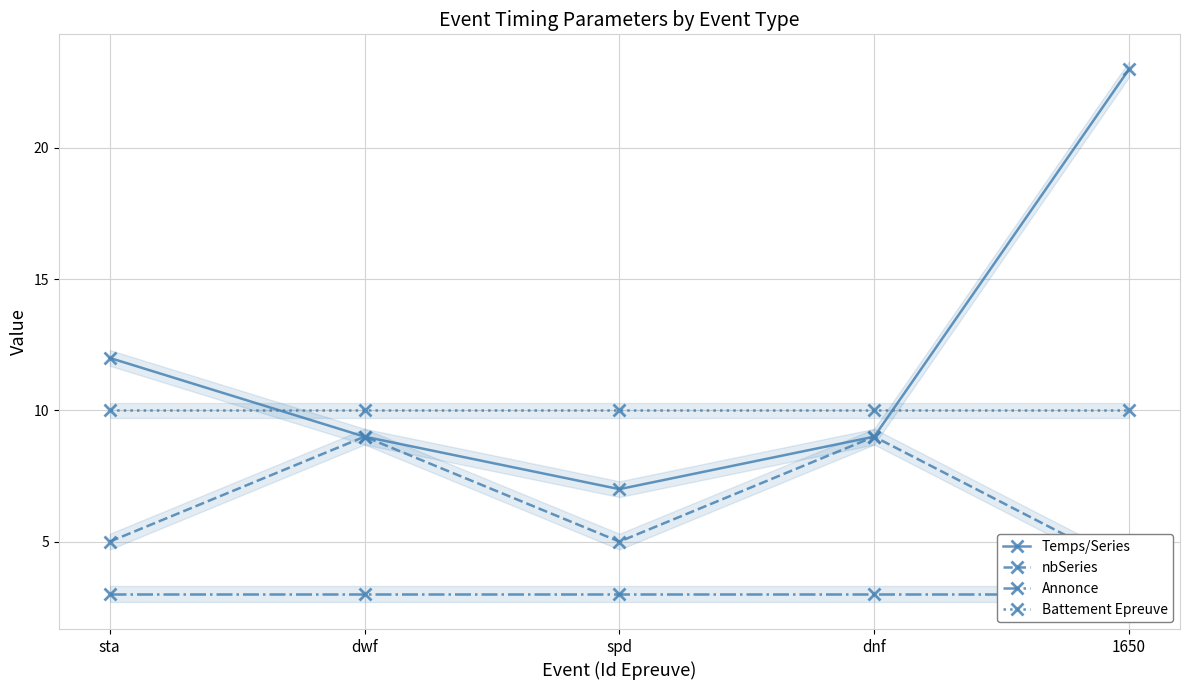

After their last crossing, which series has the higher values: Battement Epreuve or Temps/Series?

Temps/Series